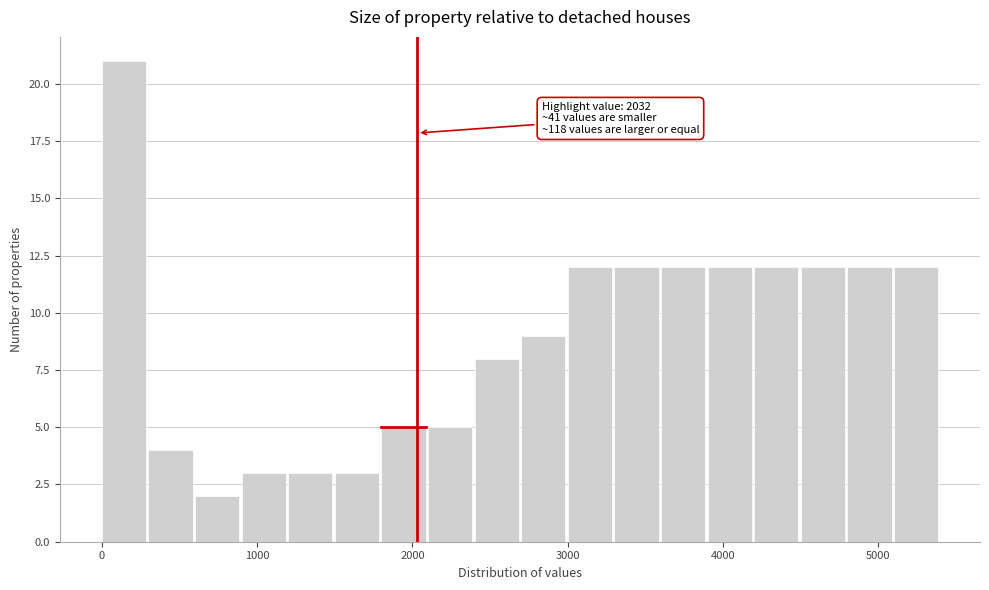

Read against the x-axis, roughly where is the centre of the tallest bar?

100